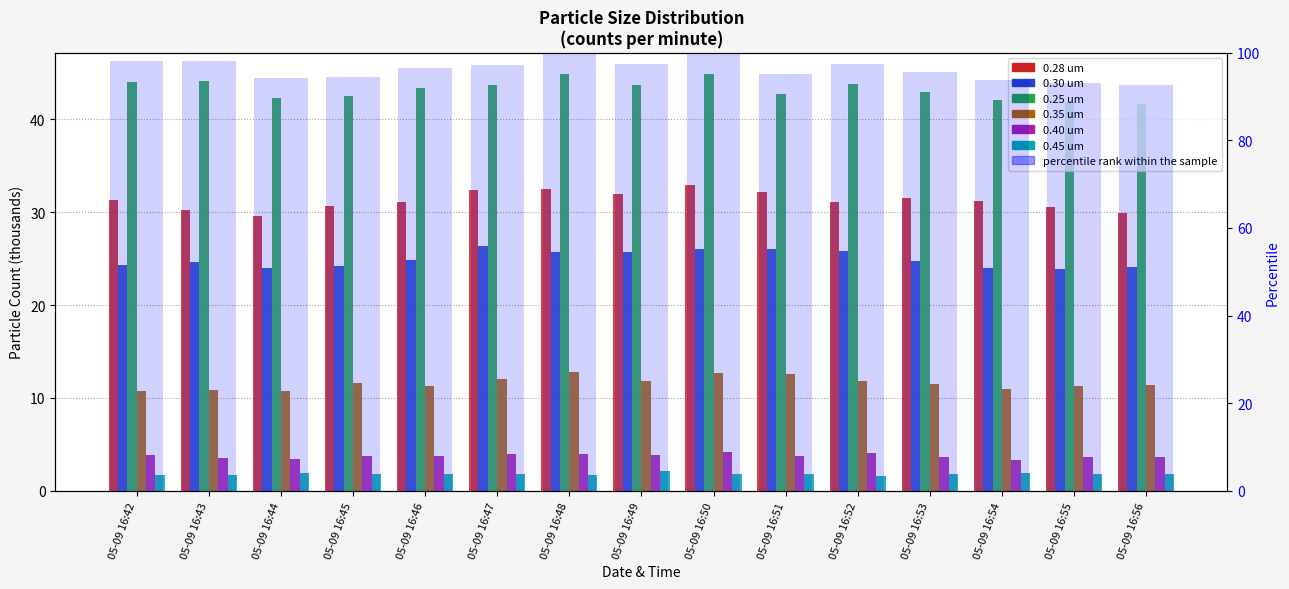

How many values in the 0.30 um series exceed 24?

12